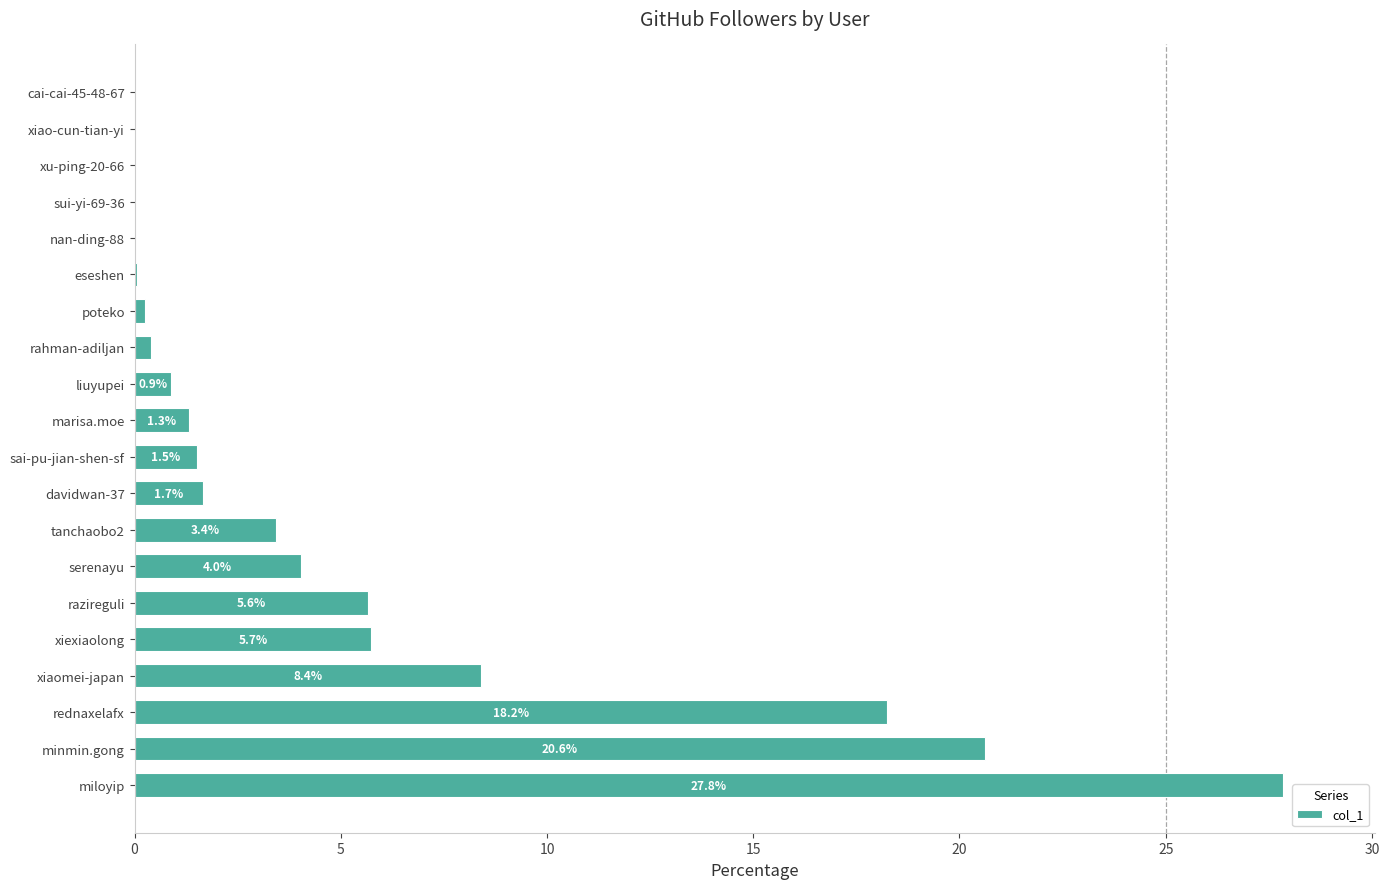

Is it true that the value at sai-pu-jian-shen-sf is 1.5?

True